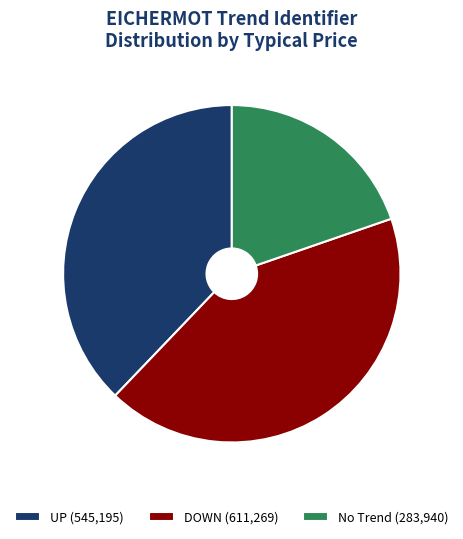

Is there any slice that represents more than half of the pie?

No